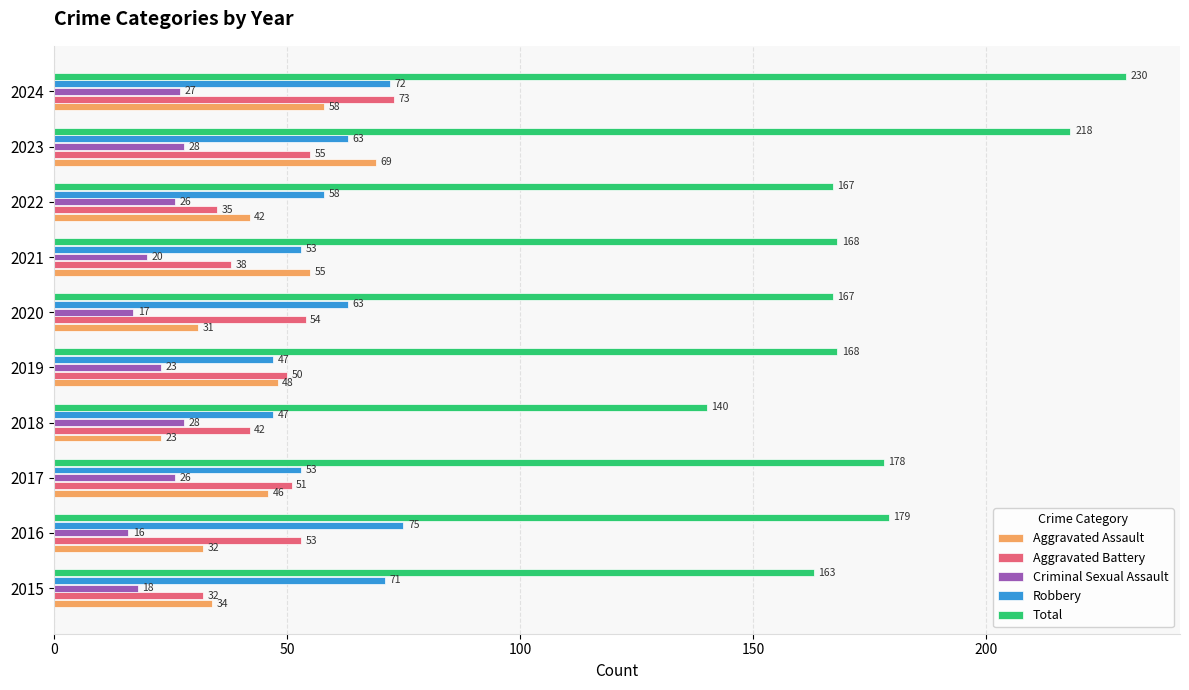

Rank the categories by Aggravated Battery value from highest to lowest.

2024, 2023, 2020, 2016, 2017, 2019, 2018, 2021, 2022, 2015